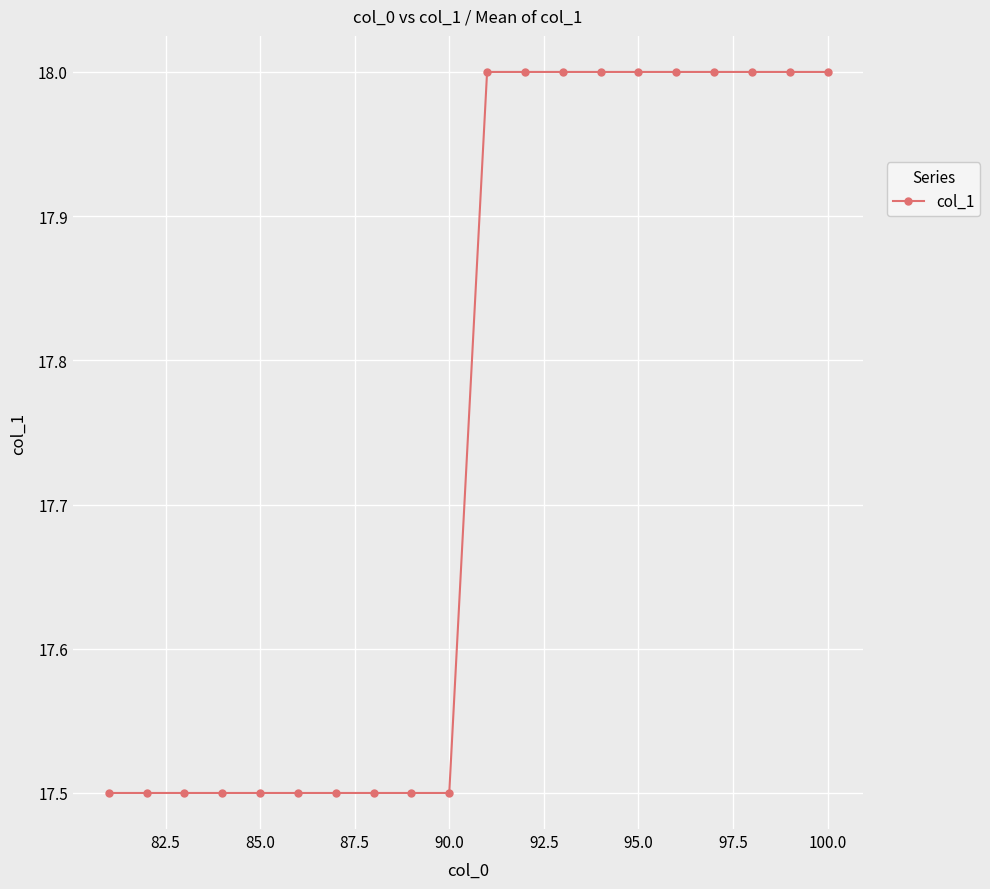

What is the smallest value displayed?

17.5